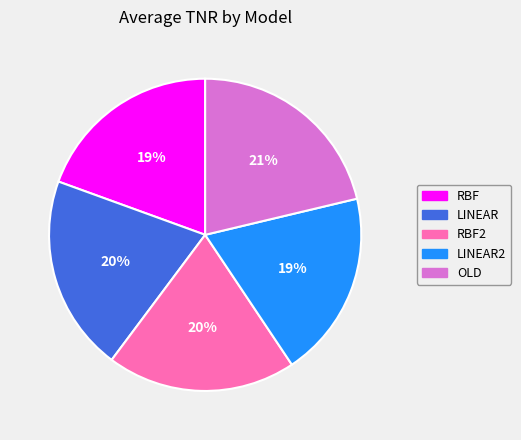

Is there any slice that represents more than half of the pie?

No